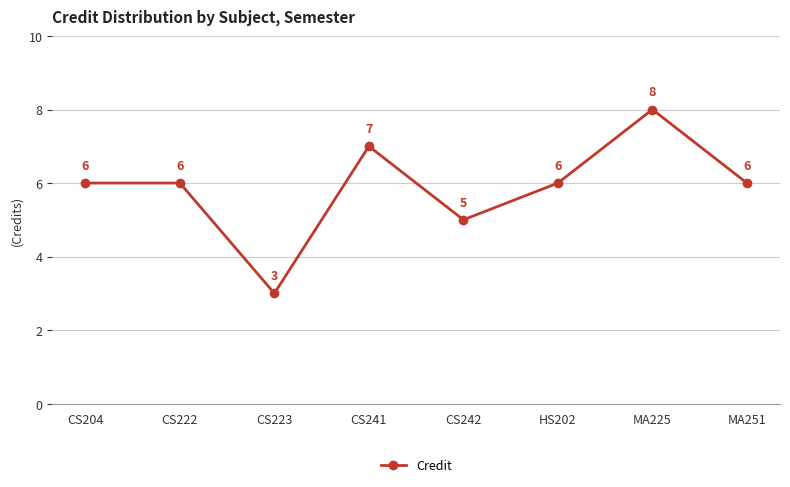

Which has a higher value, CS222 or MA225?

MA225